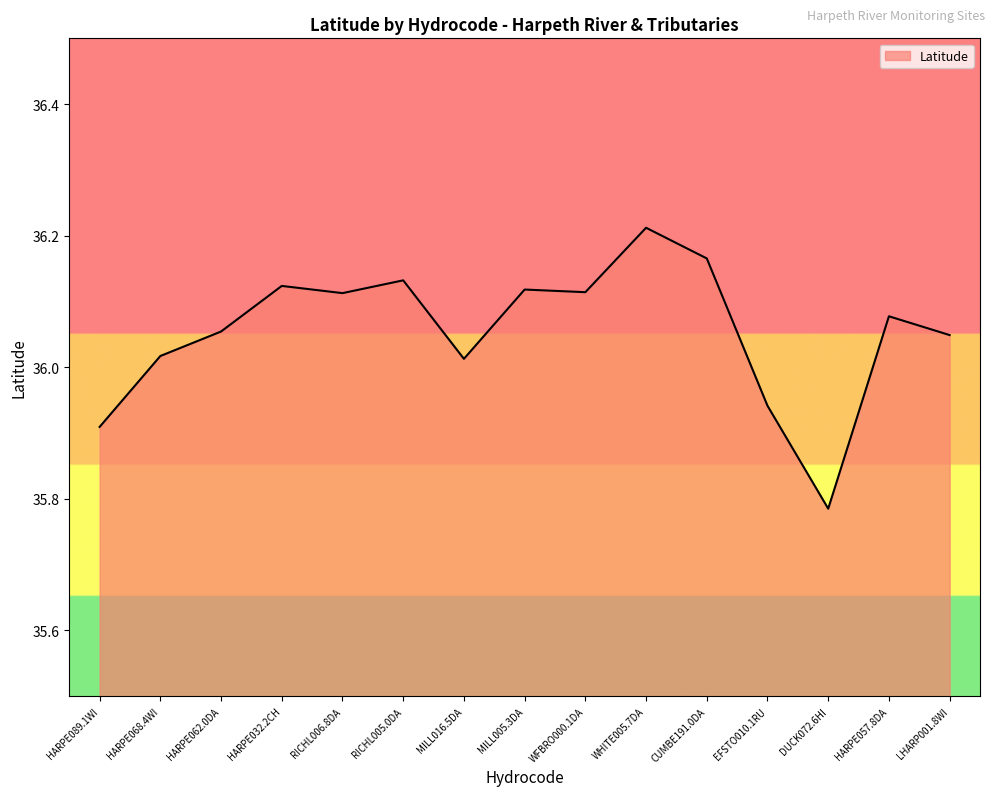

What position from the left is HARPE068.4WI?

2